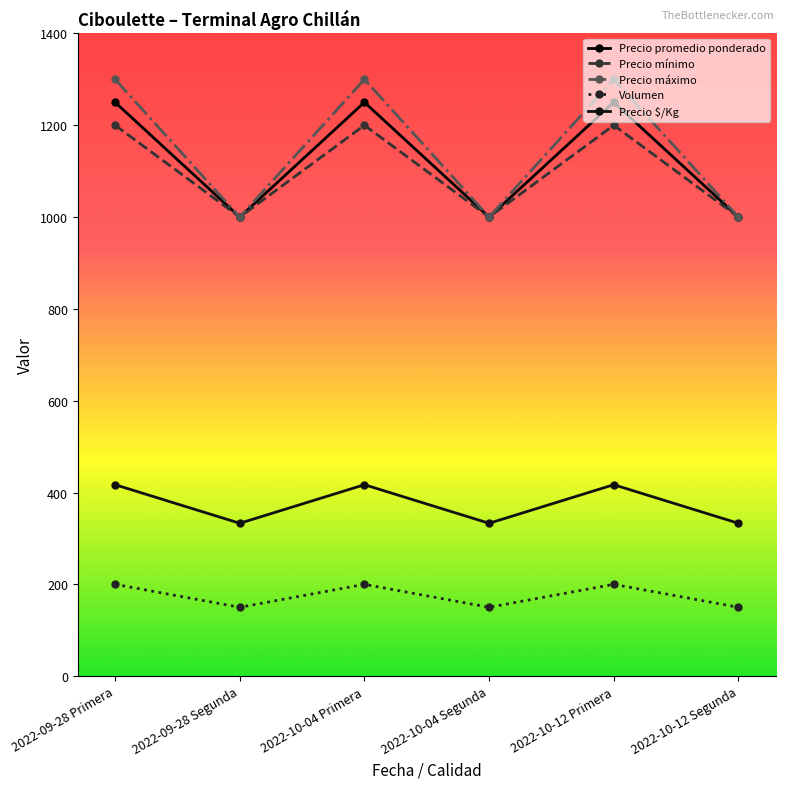

True or false: Precio $/Kg and Precio mínimo intersect in this chart.

False